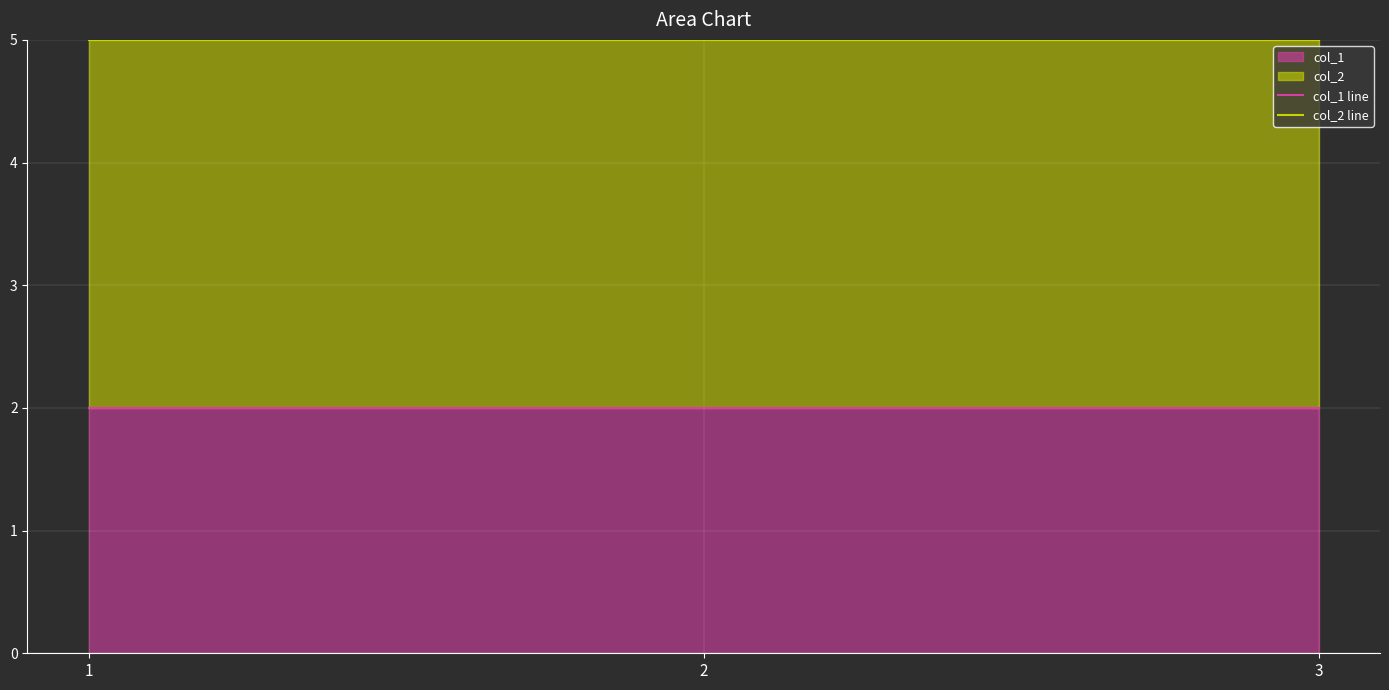

The value of col_2 line at 1 is 8. True or false?

False